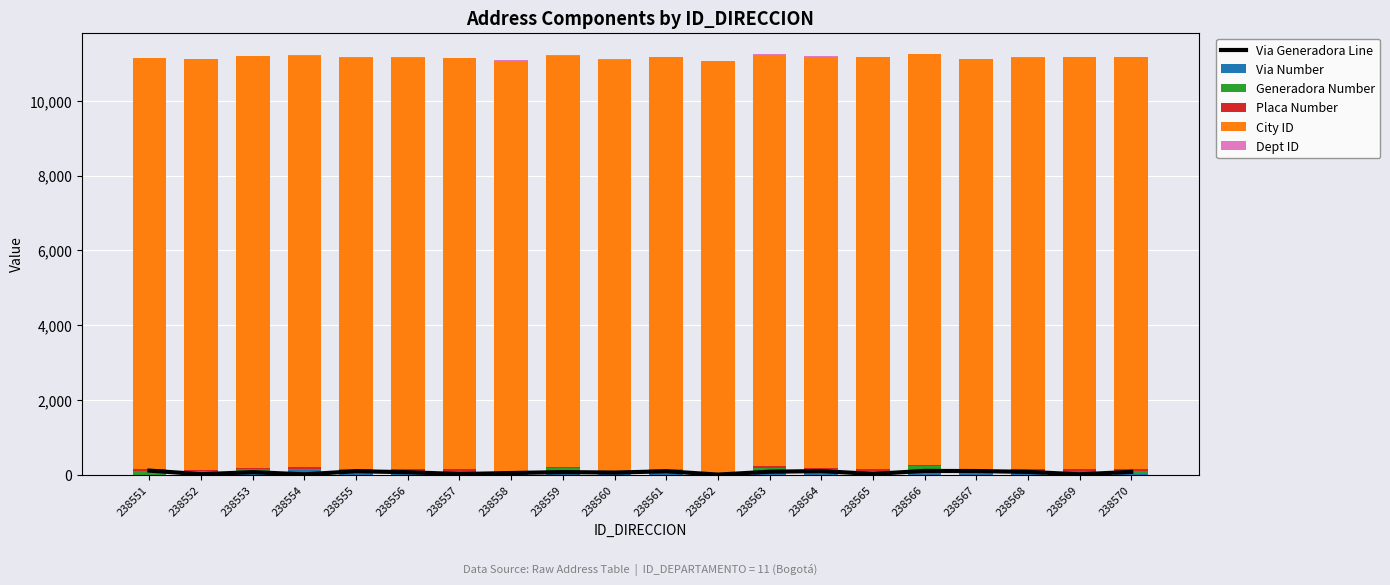

What is the minimum value for Via Generadora Line?

4